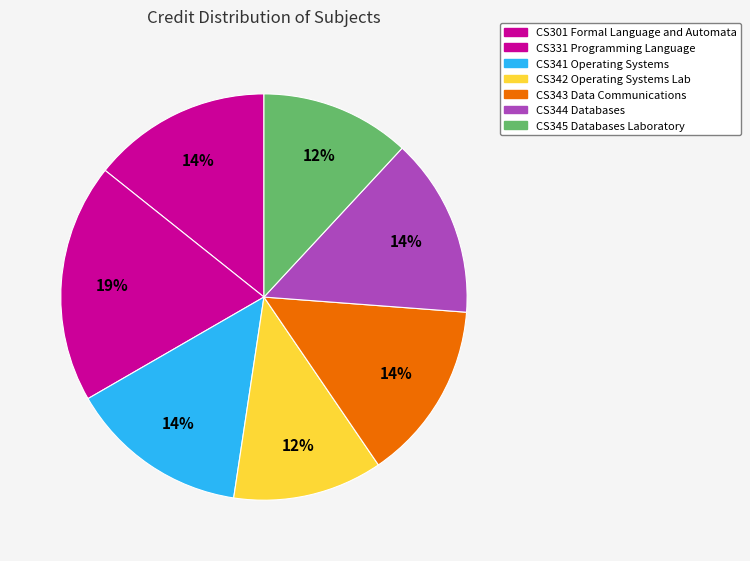

How many segments does this pie chart have?

7